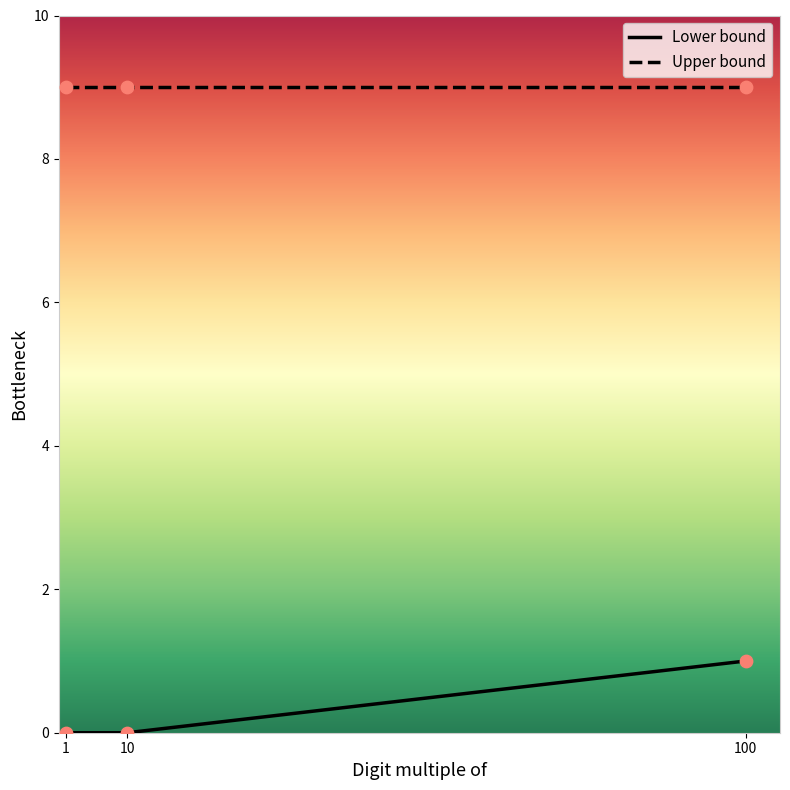

At which category is the sum across all series the highest?

100